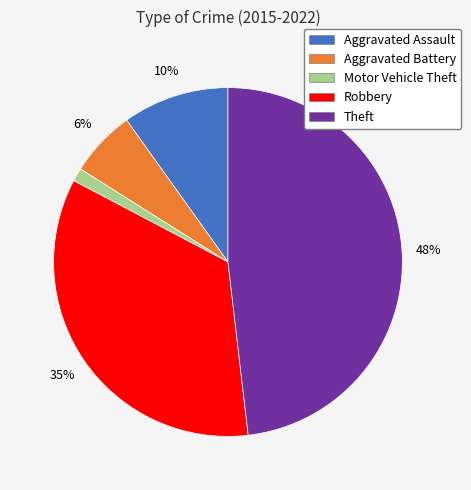

To the nearest percent, what is the difference between the largest and smallest slice percentages?

47%